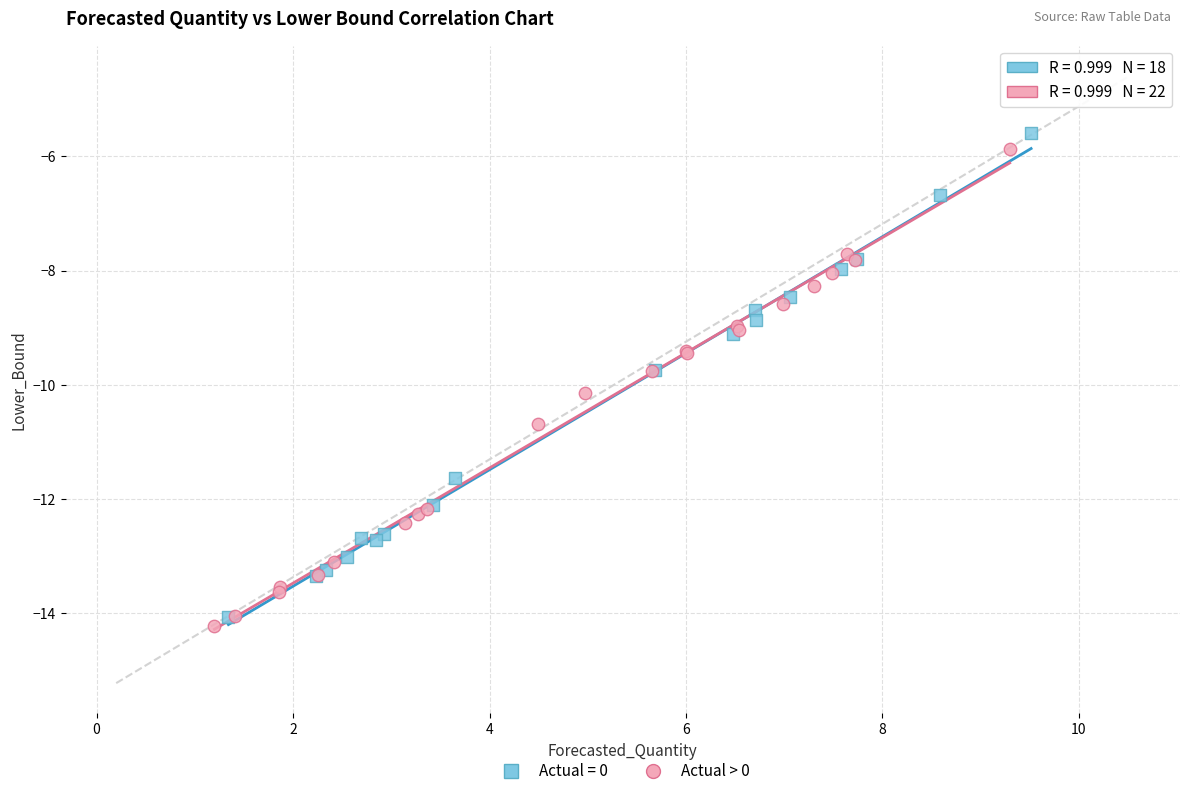

What are all the series names shown in the legend?

Actual = 0, Actual > 0